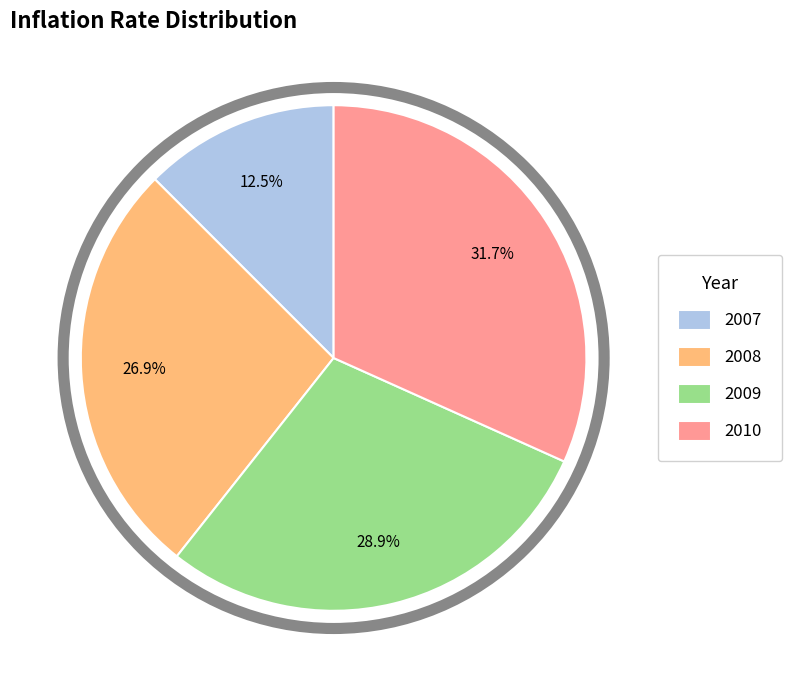

What percentage is the 2010 slice, to the nearest percent?

32%